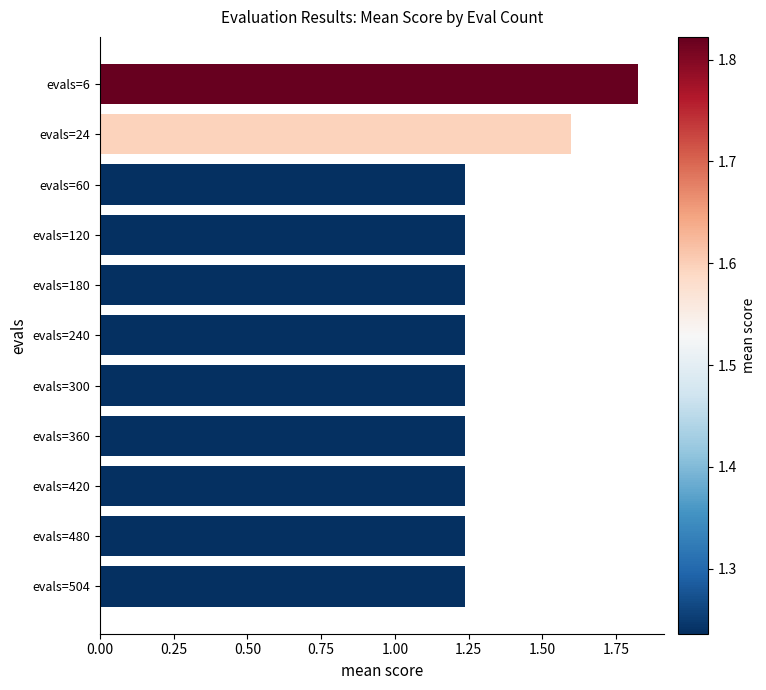

How many bars are there in total?

11